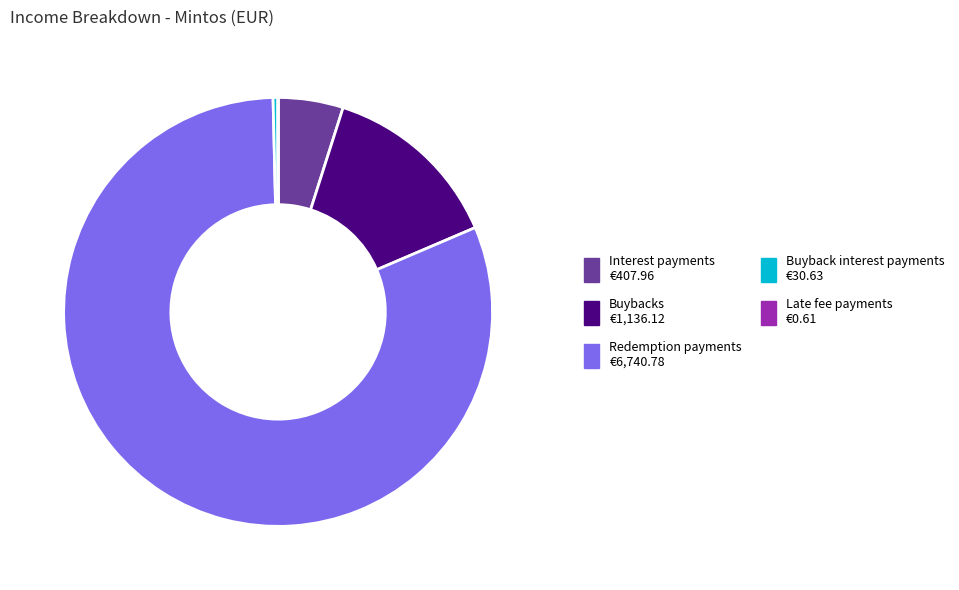

Which slice is the largest?

Redemption payments